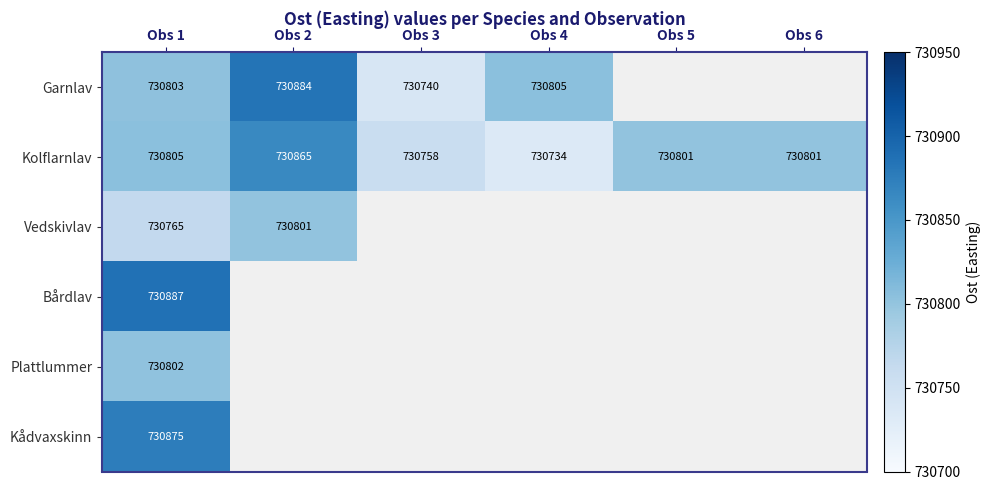

What is the approximate value of Kolflarnlav at Obs 1?

730805